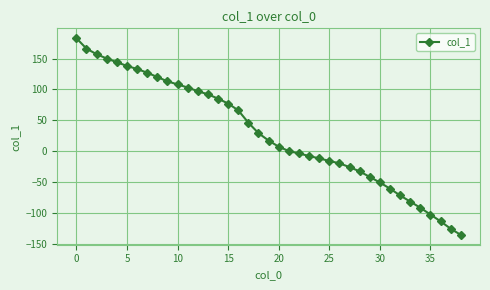

Reading right to left, what are all the values shown in this chart?

-136	-126	-114	-103	-92	-82	-72	-61	-51	-42	-33	-26	-20	-16	-12	-8	-4	0	7	17	29	46	66	77	85	92	97	103	108	113	120	127	133	138	144	150	157	166	183